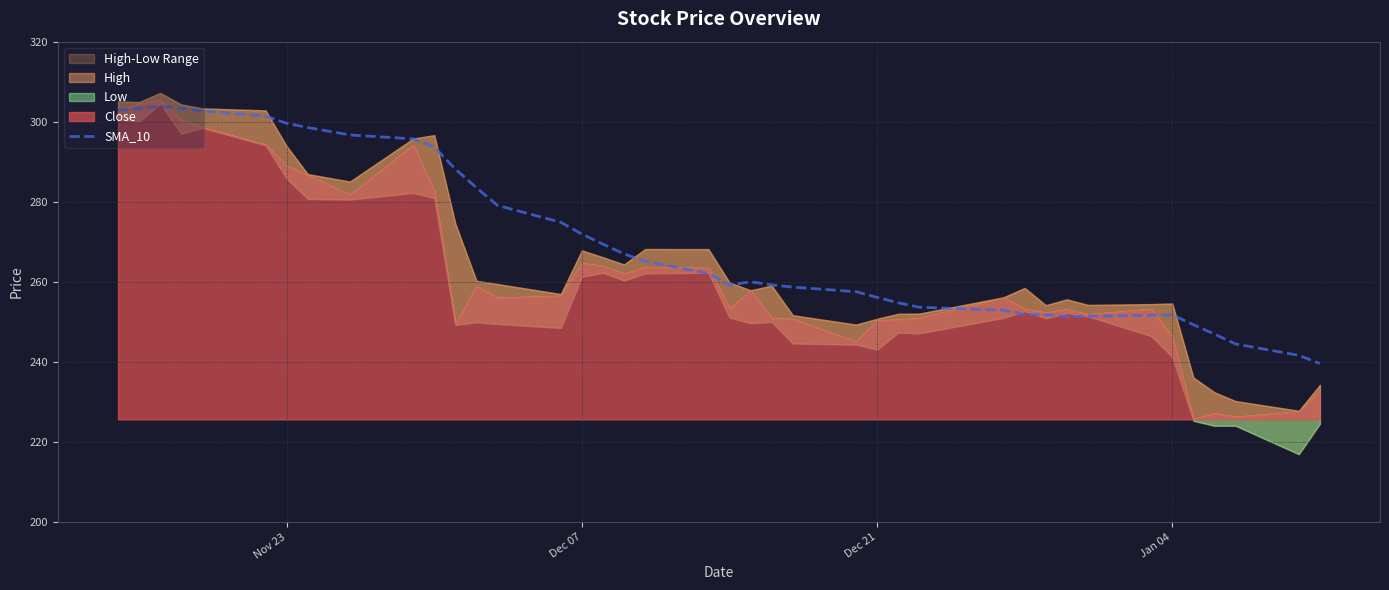

What is the maximum value for SMA_10?

303.8